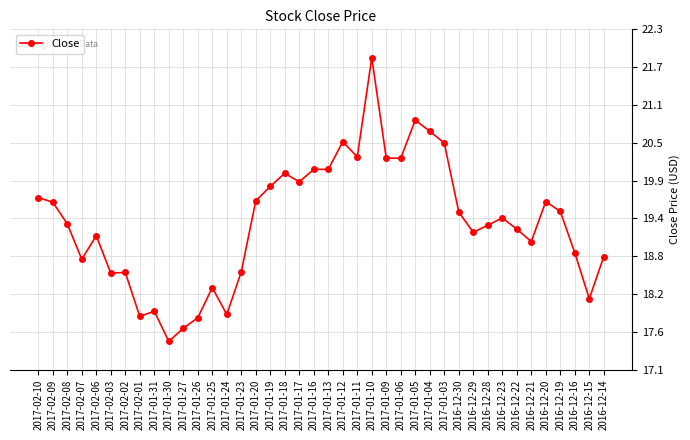

At which category does the data reach its first local valley?

2017-02-07